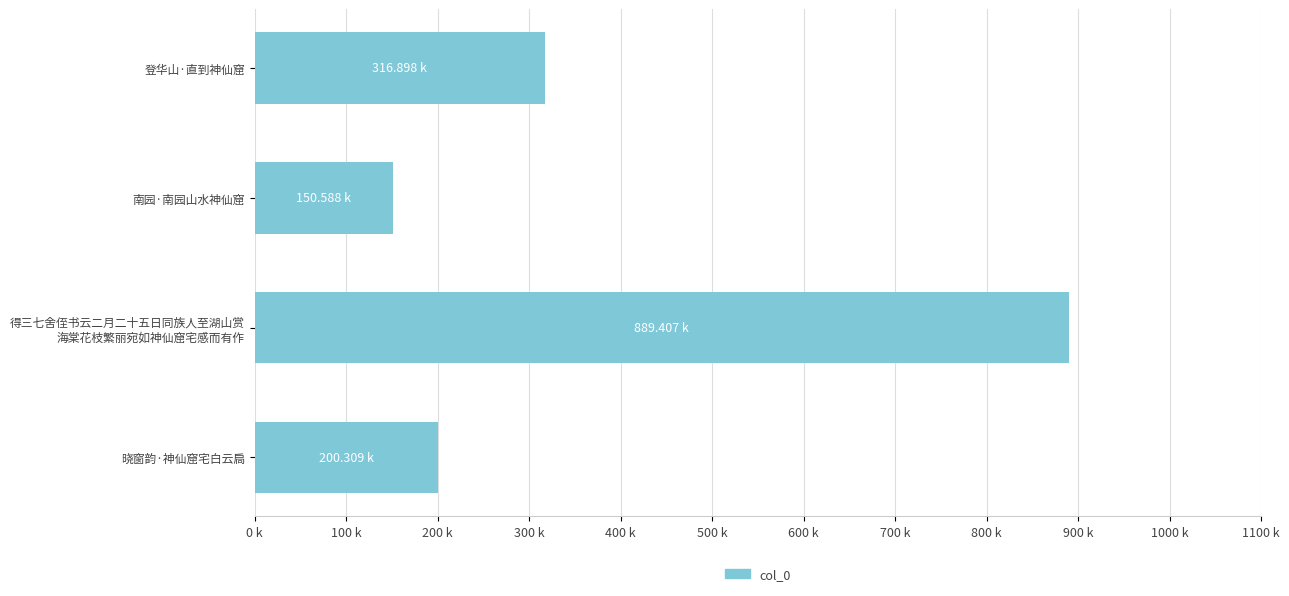

Are the bars horizontal?

Yes